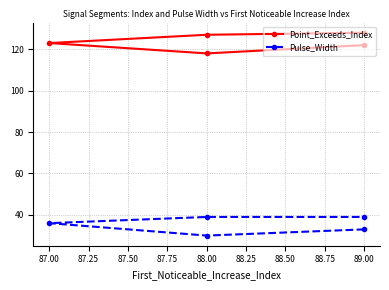

What is the value of the Point_Exceeds_Index point at the 4th from the left?

127